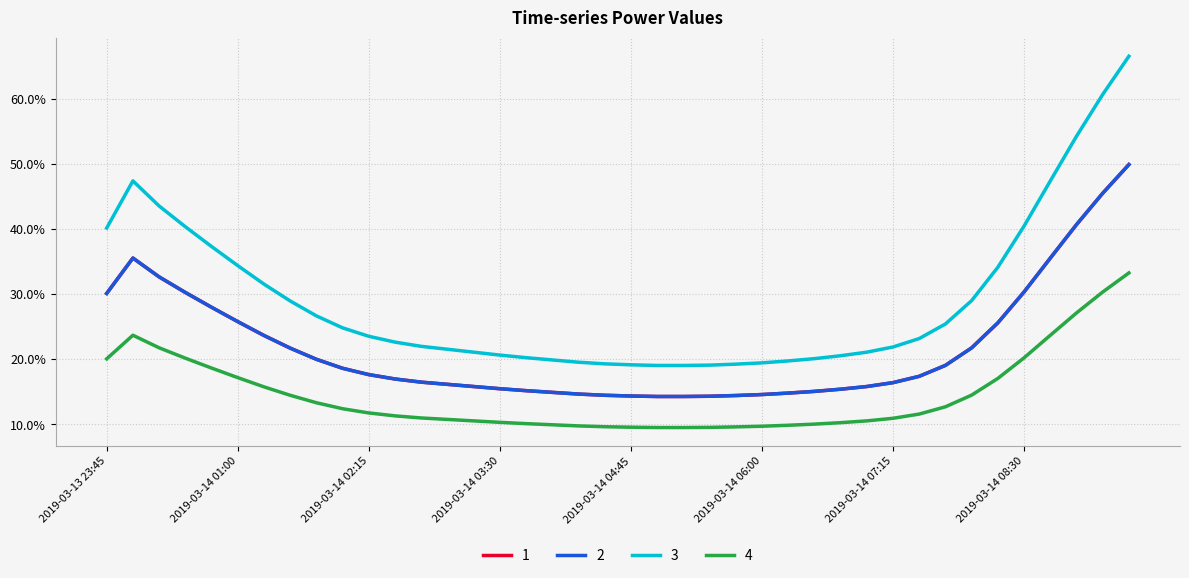

What is the difference between the maximum and minimum values in the 4 series?

0.2